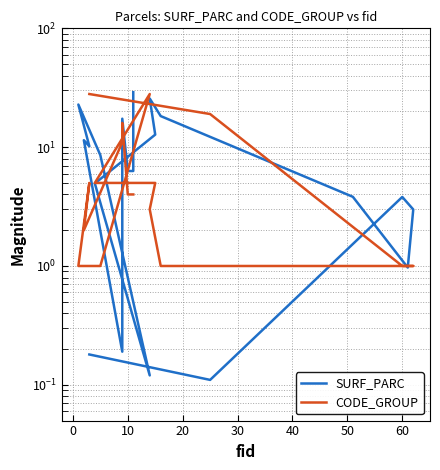

Between which two adjacent categories do SURF_PARC and CODE_GROUP first intersect?

0 and 10